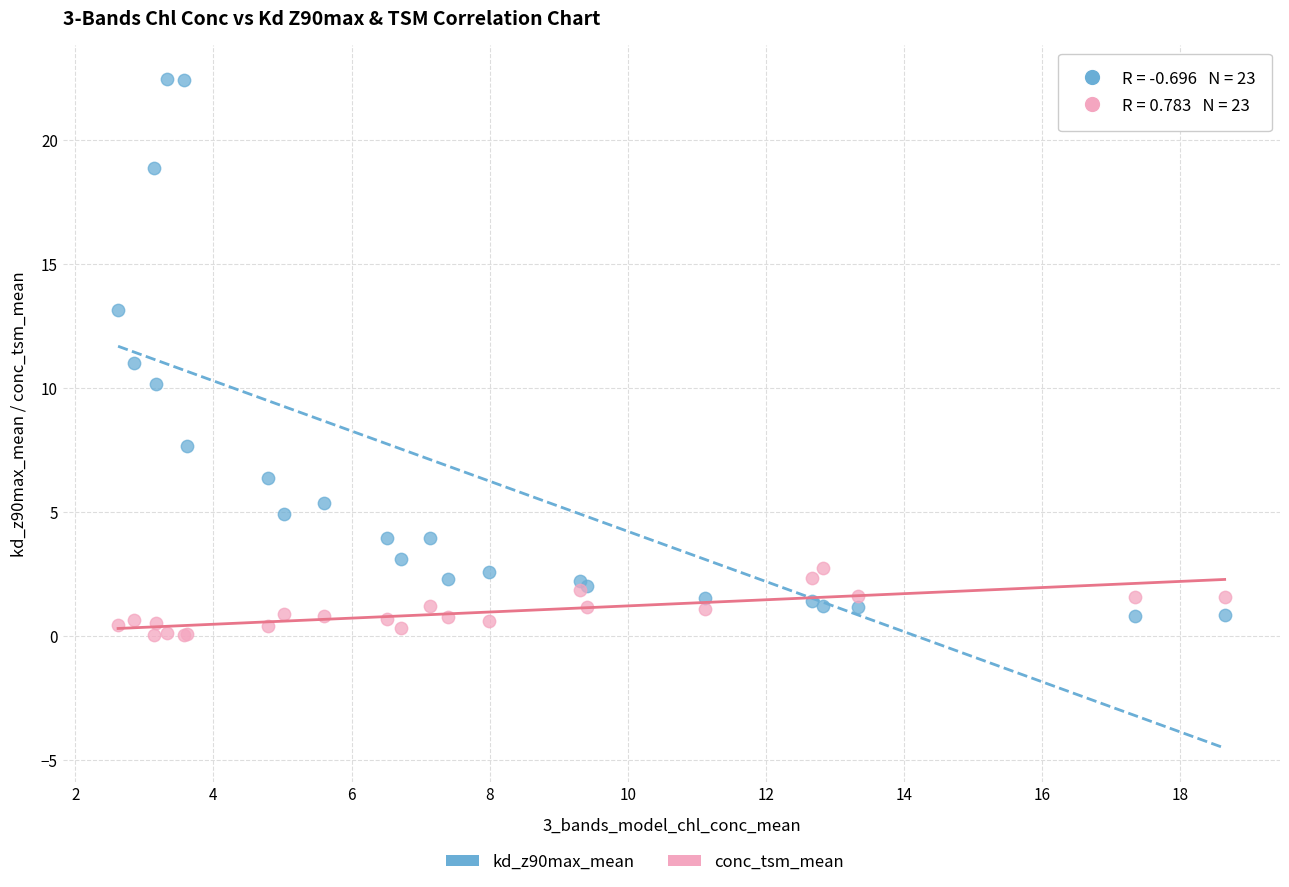

What is the X range (max minus min) for the scatter plot?

16.0